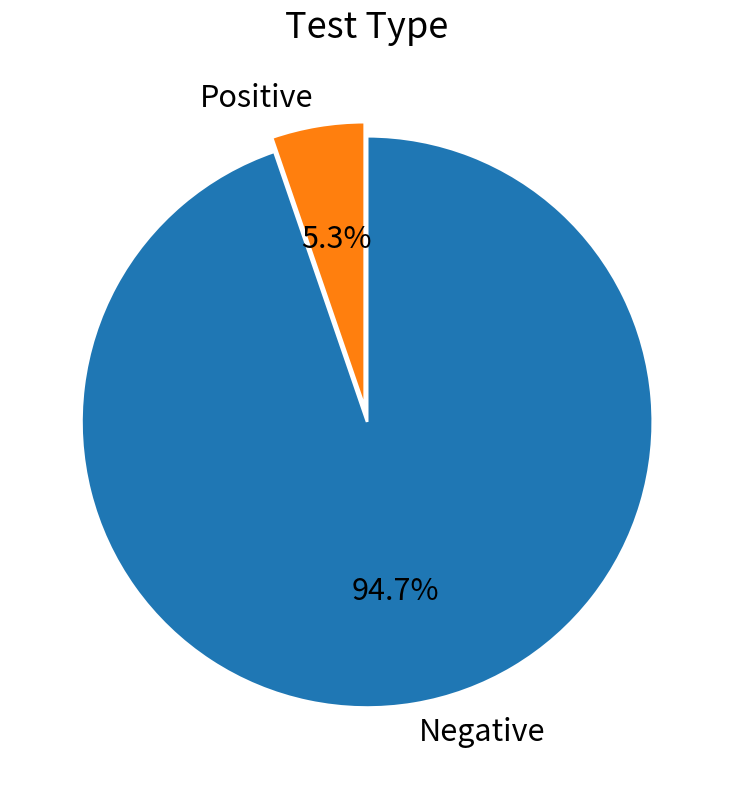

Is it true that Negative is 99% of the pie?

False